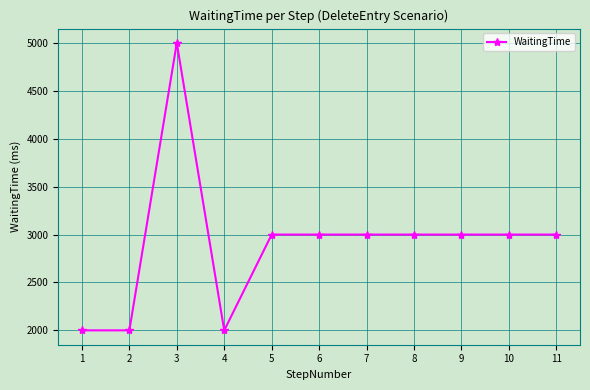

The chart shows a value of 2000 at 2. True or false?

True